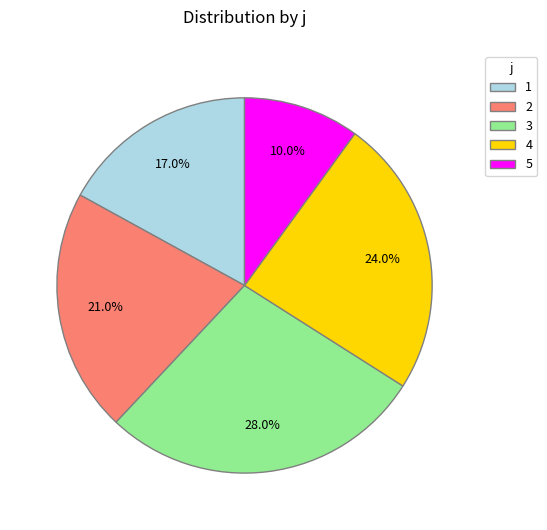

True or false: 2 accounts for 21% of the total.

True